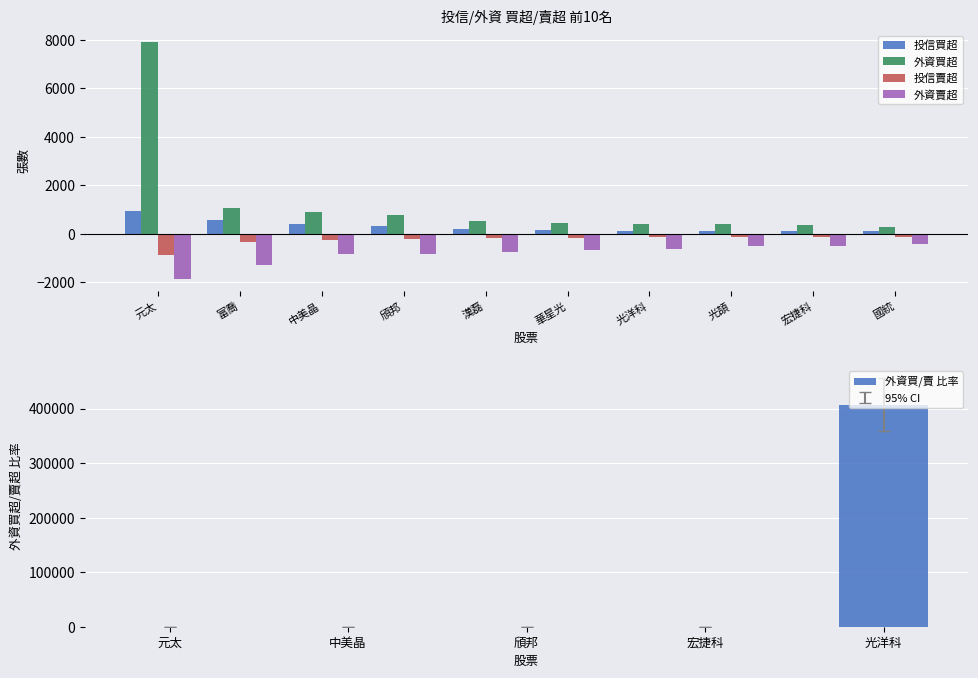

What is the label of the 8th bar from the left?

光頡